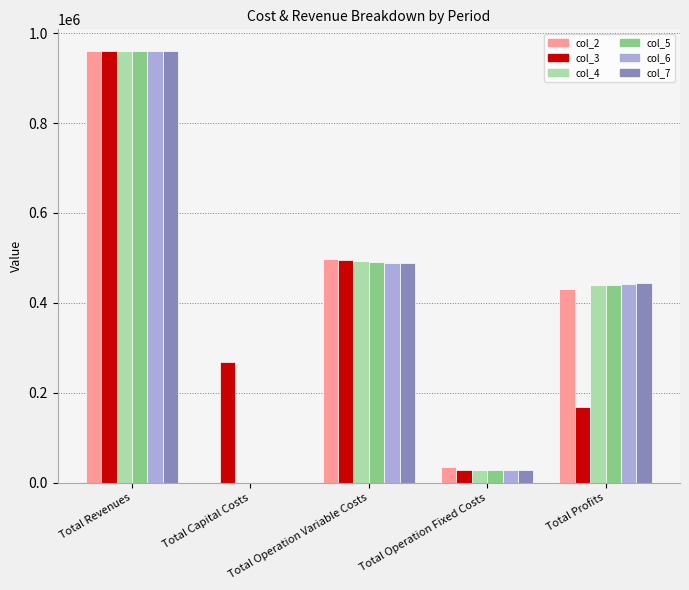

What is the sum of the col_5 values at Total Operation Variable Costs and Total Revenues?

1451070.3